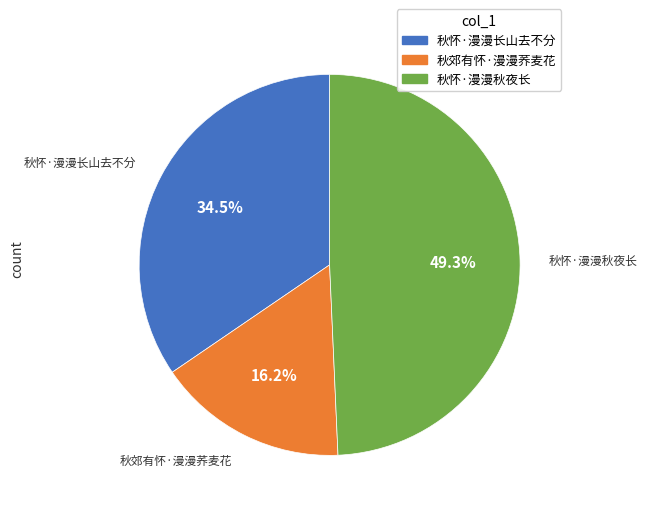

True or false: 秋怀·漫漫秋夜长 accounts for 39% of the total.

False